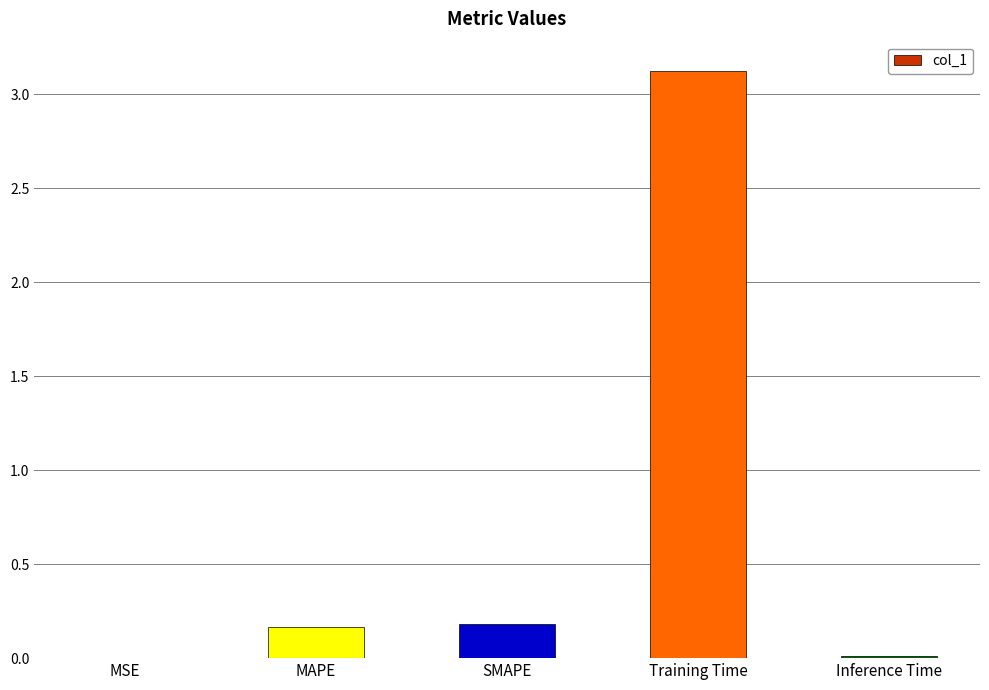

True or false: the data shows 3.1 at Training Time.

True